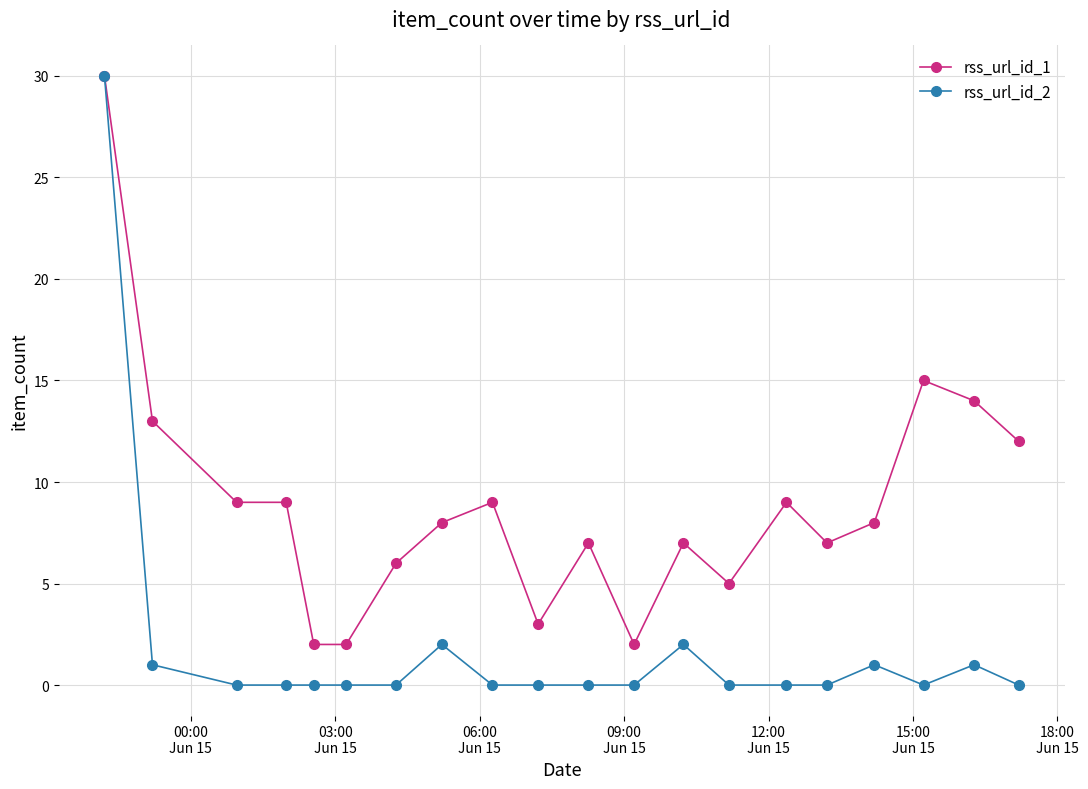

What is the difference between the maximum and minimum values in the rss_url_id_1 series?

28